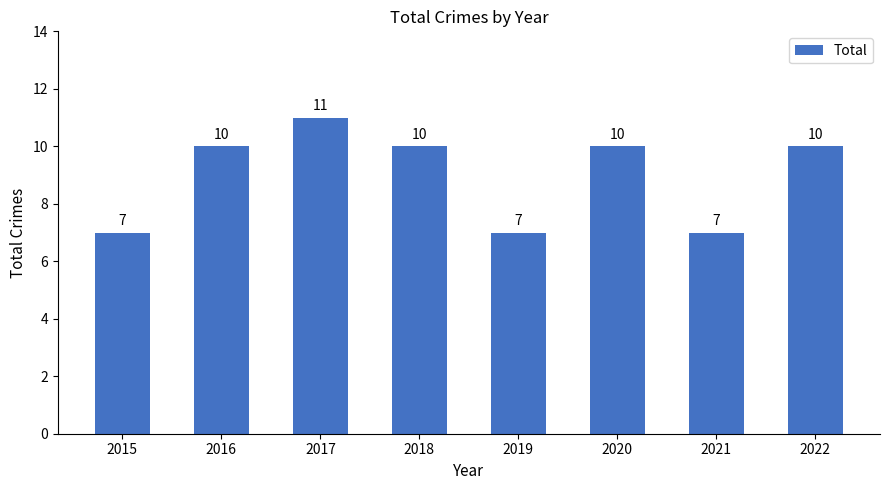

What is the difference between the maximum and minimum values?

4